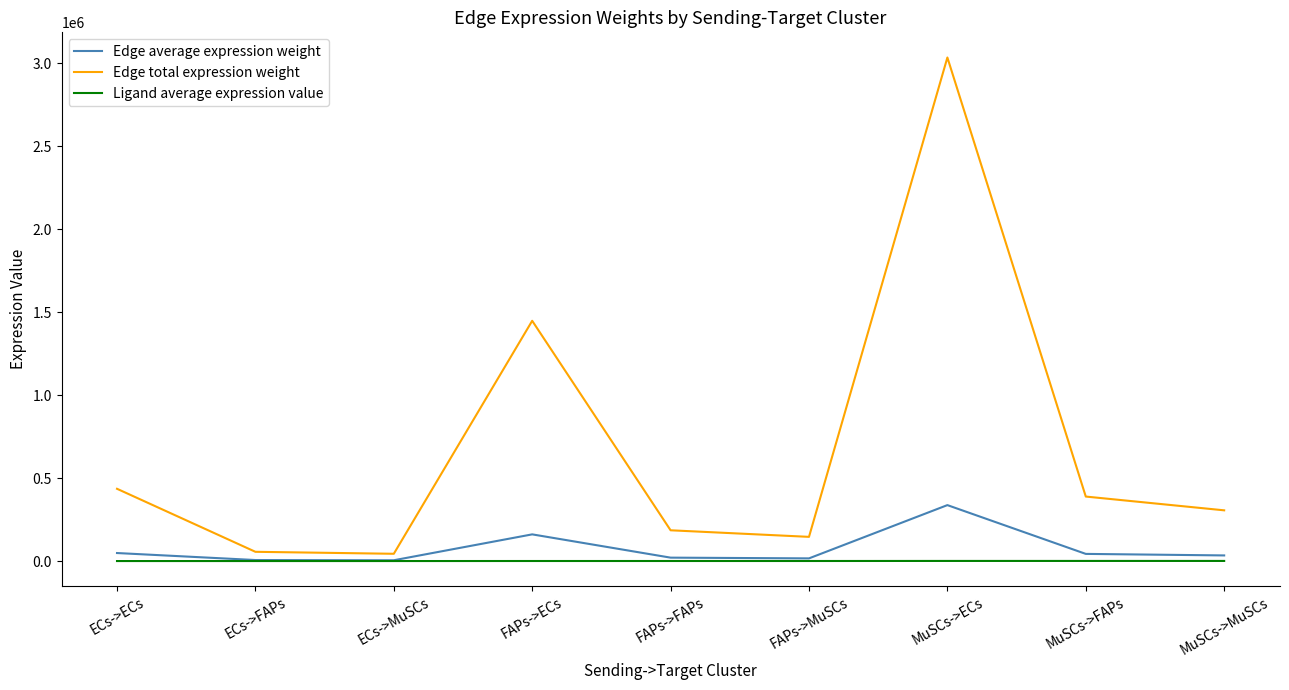

Where is Edge total expression weight nearest to the value 1538689?

FAPs->ECs